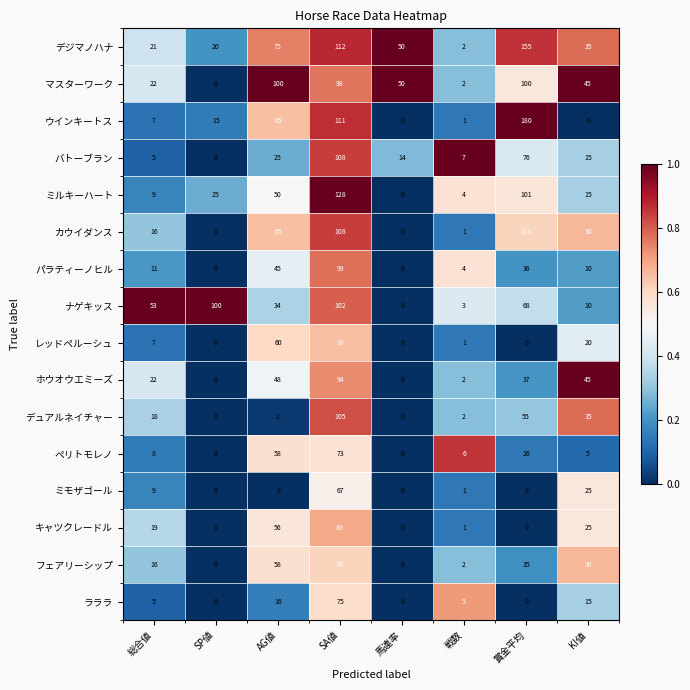

Which category has the highest value in the バトーブラン series?

SA値